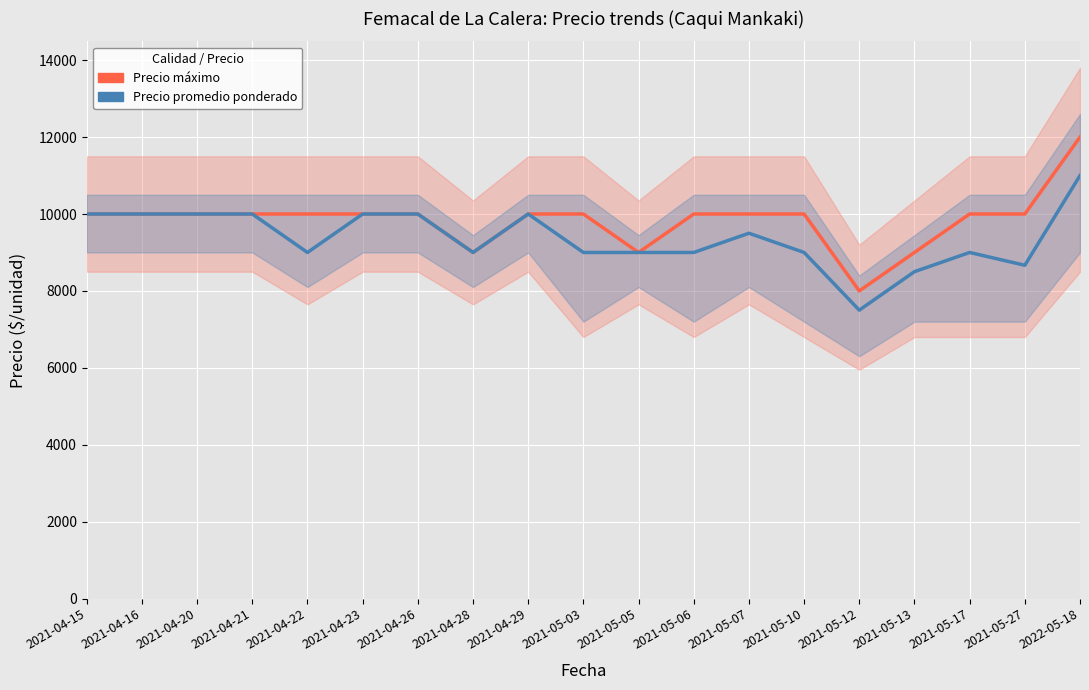

How many data points does each series have?

19